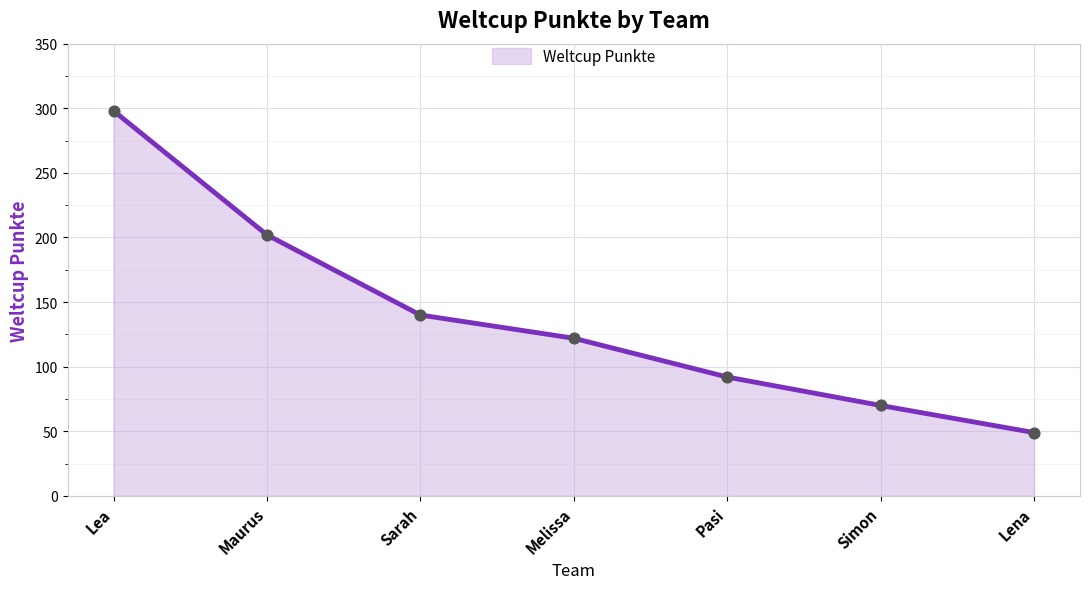

Approximately how many times larger is the value at Lena compared to Lea?

0.2